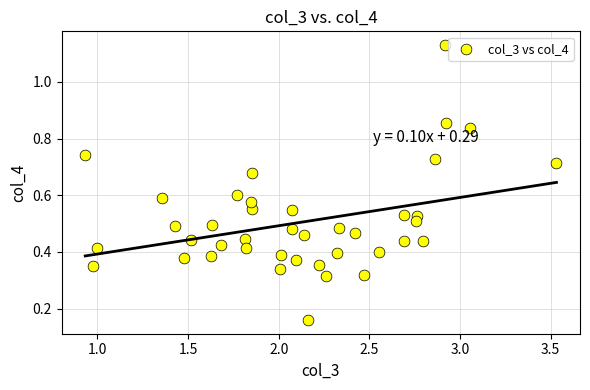

What is the range of X values (max minus min)?

2.6